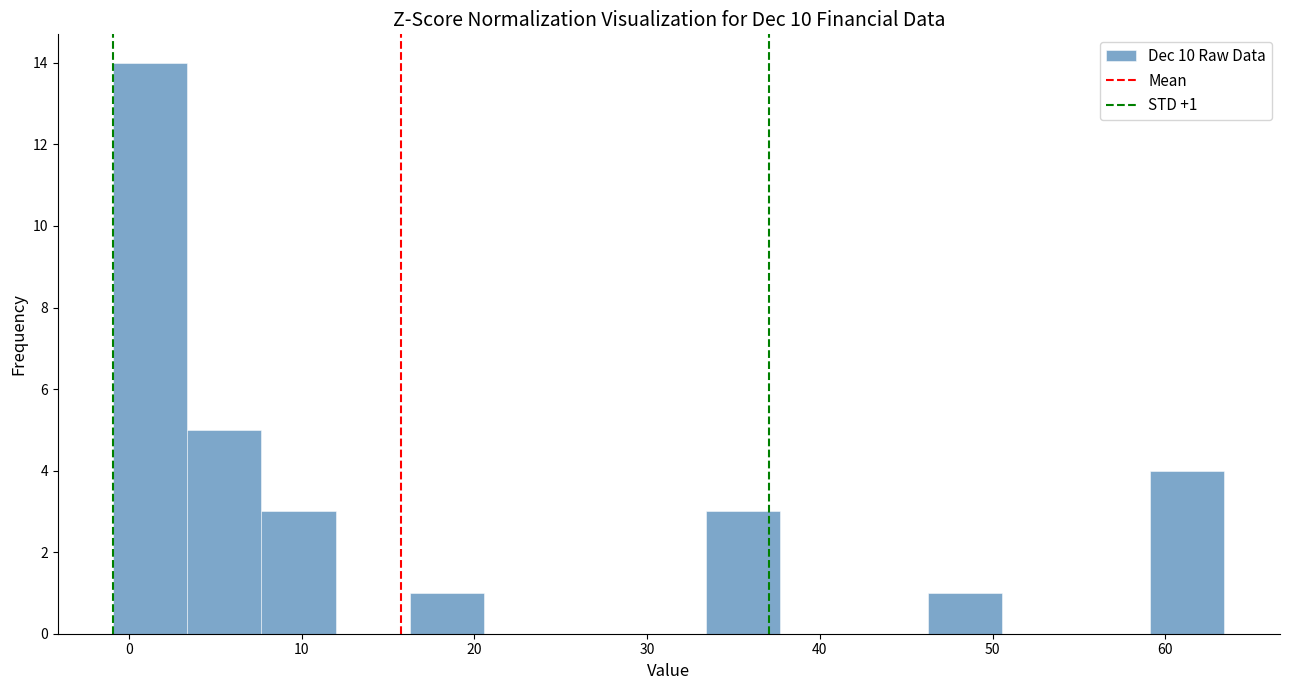

Which range on the x-axis has the tallest bar?

-1 to 3